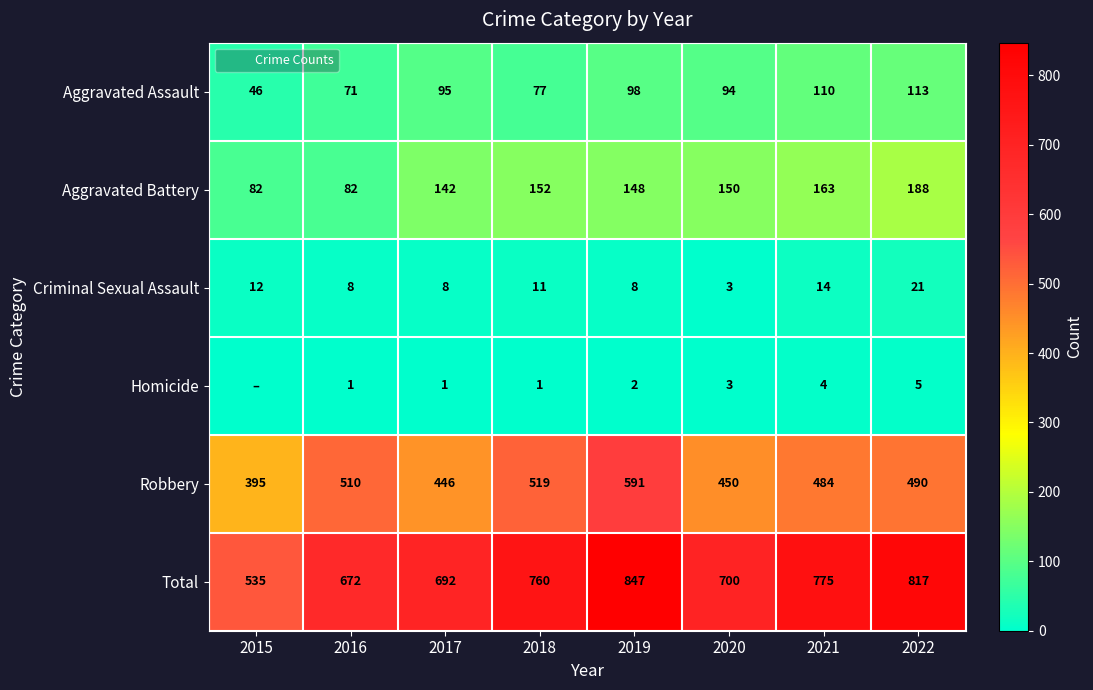

Which series has the largest range (max minus min)?

Total